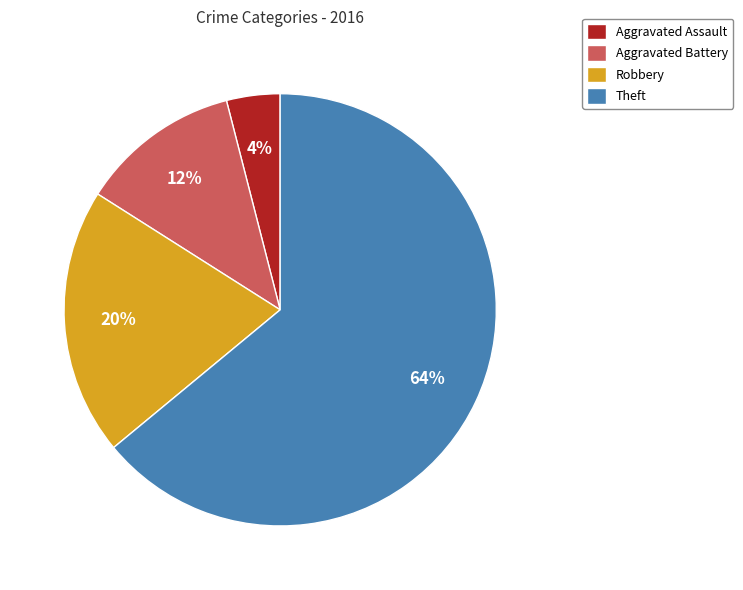

How many slices are in this pie chart?

4